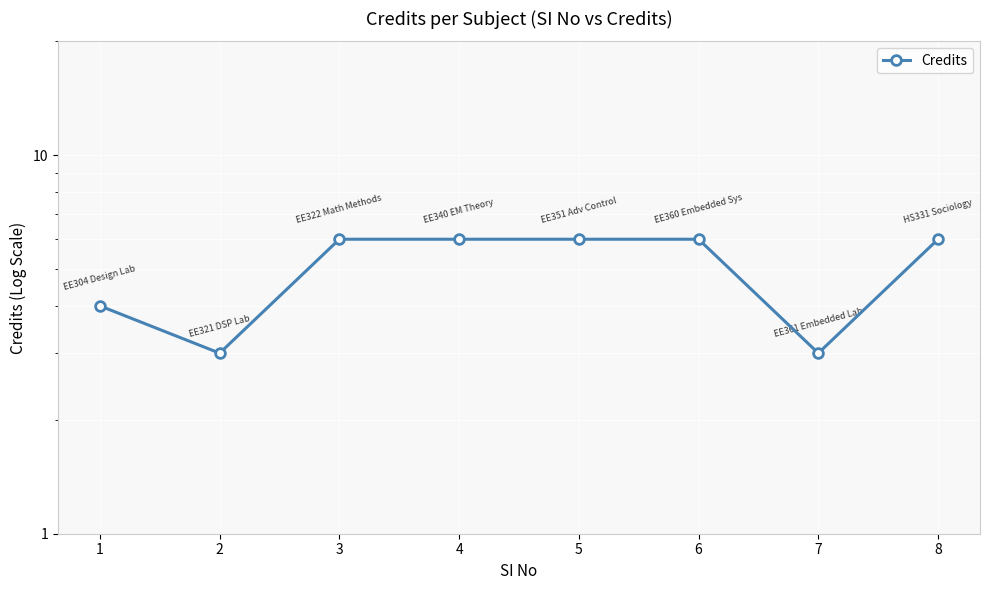

Which label corresponds to the smallest value in the chart?

2